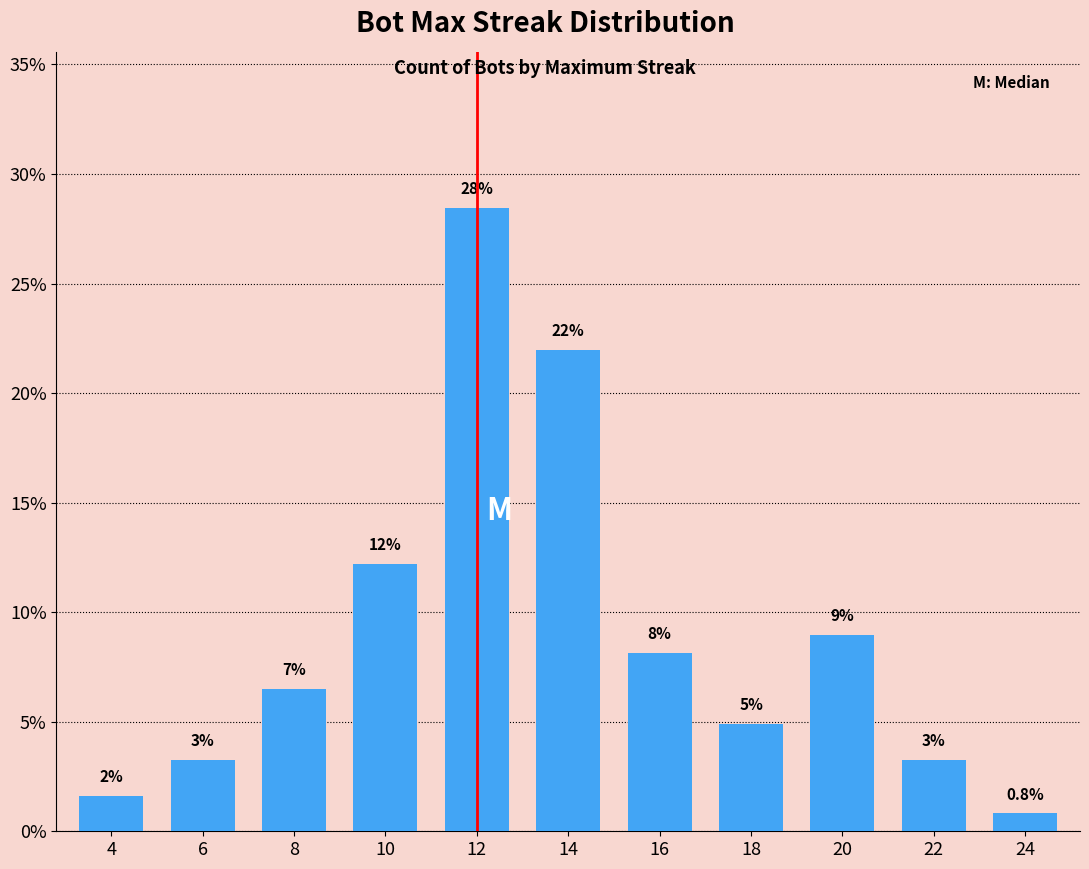

Does the chart contain any negative values?

No